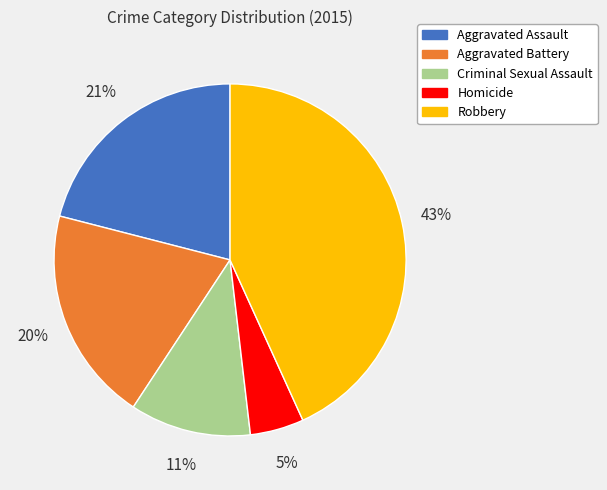

Is the sum of Criminal Sexual Assault and Aggravated Assault greater than half?

No